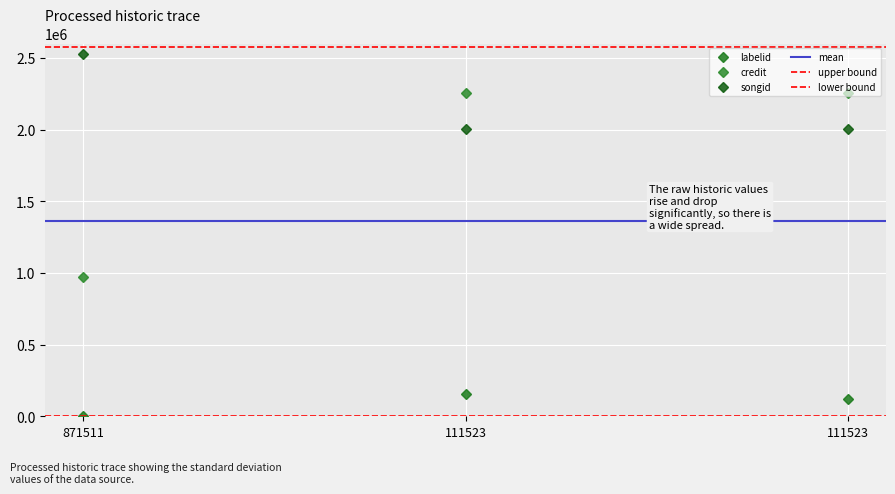

How many labelid values are between 2372 and 157672?

3